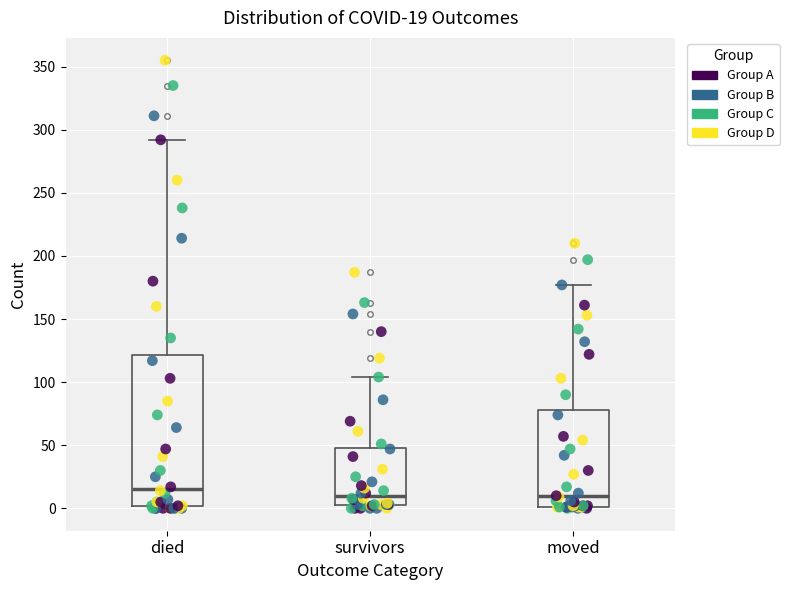

Comparing the boxes themselves (not the whiskers), which one is the tallest?

died